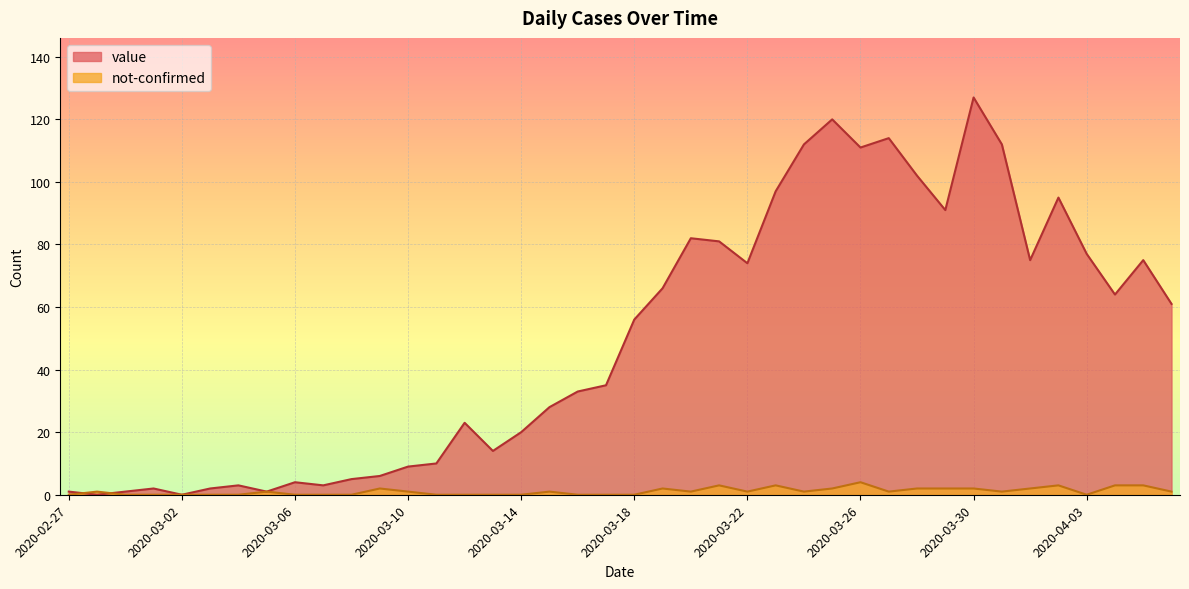

True or false: value has more than 1 interior local peaks.

True